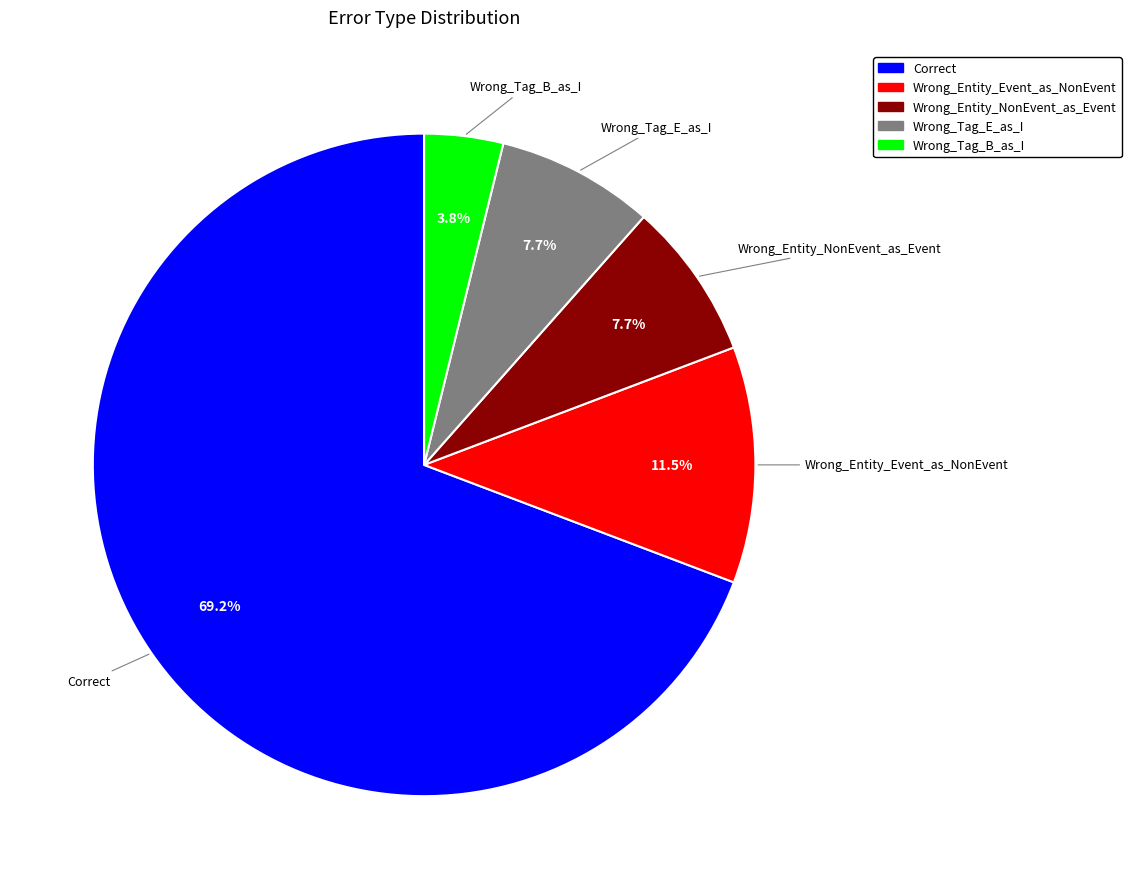

Does Wrong_Entity_Event_as_NonEvent represent more than half of the total?

No